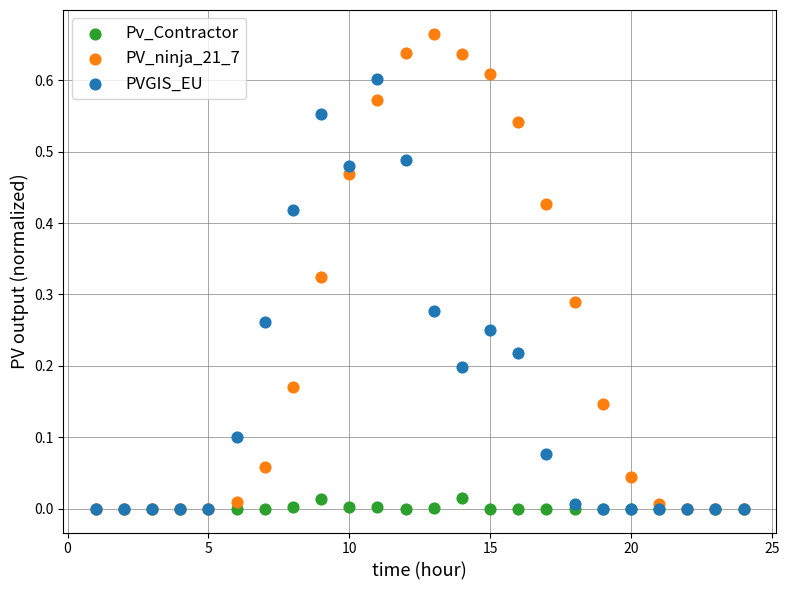

What are all the series names shown in the legend?

Pv_Contractor, PV_ninja_21_7, PVGIS_EU